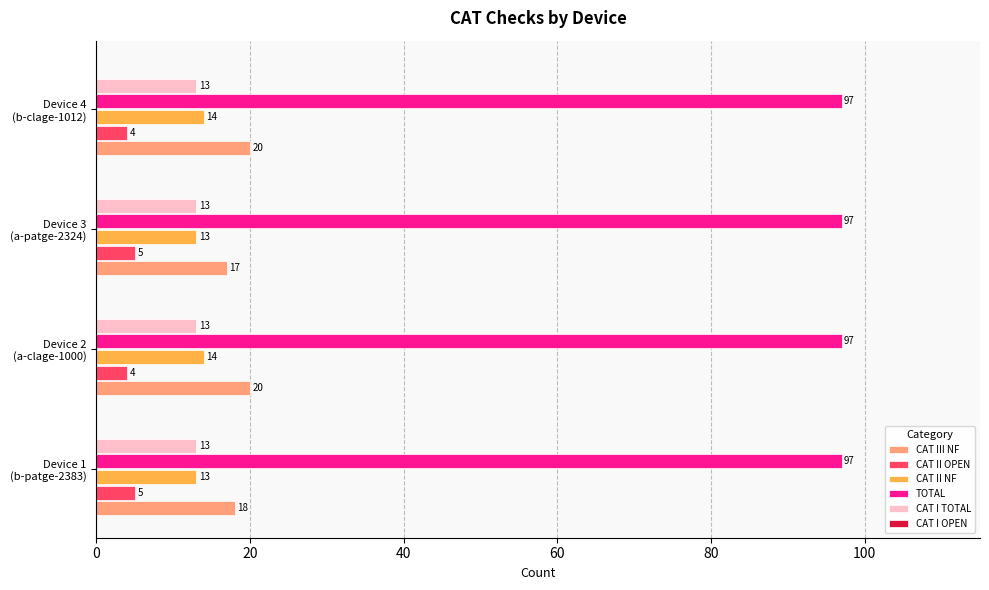

What is the greatest value displayed?

97